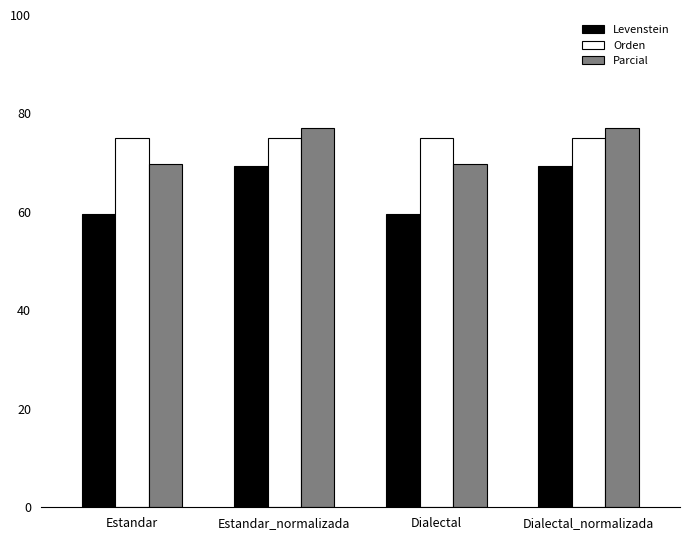

What are all the series names shown in the legend?

Levenstein, Orden, Parcial